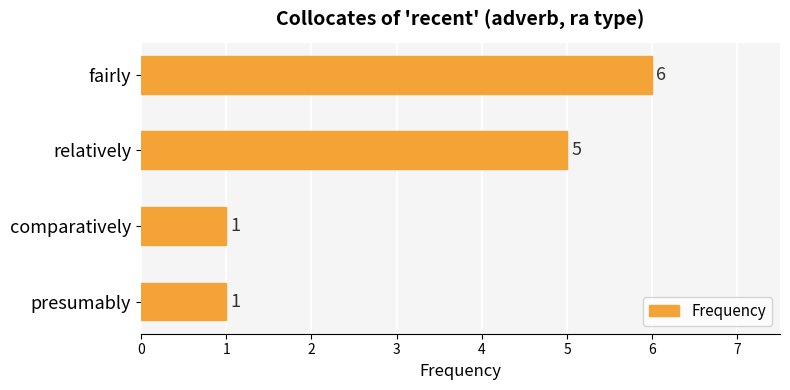

What is the difference between the values at presumably and relatively?

4